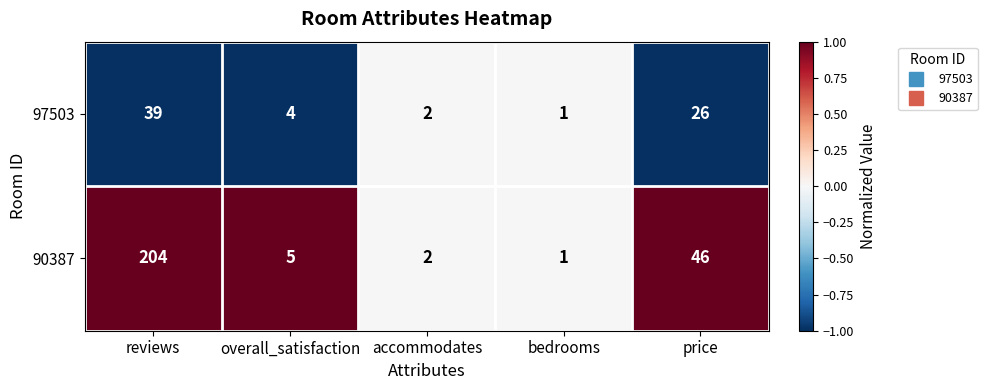

Which series has the widest spread of values?

90387